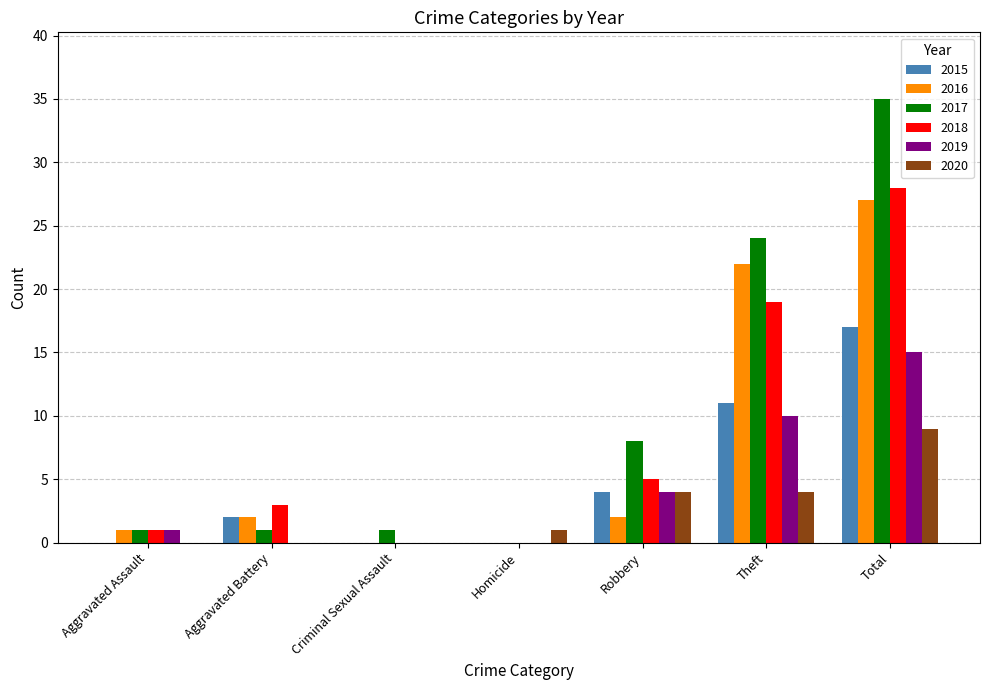

The 2015 series shows 8 at Theft. True or false?

False